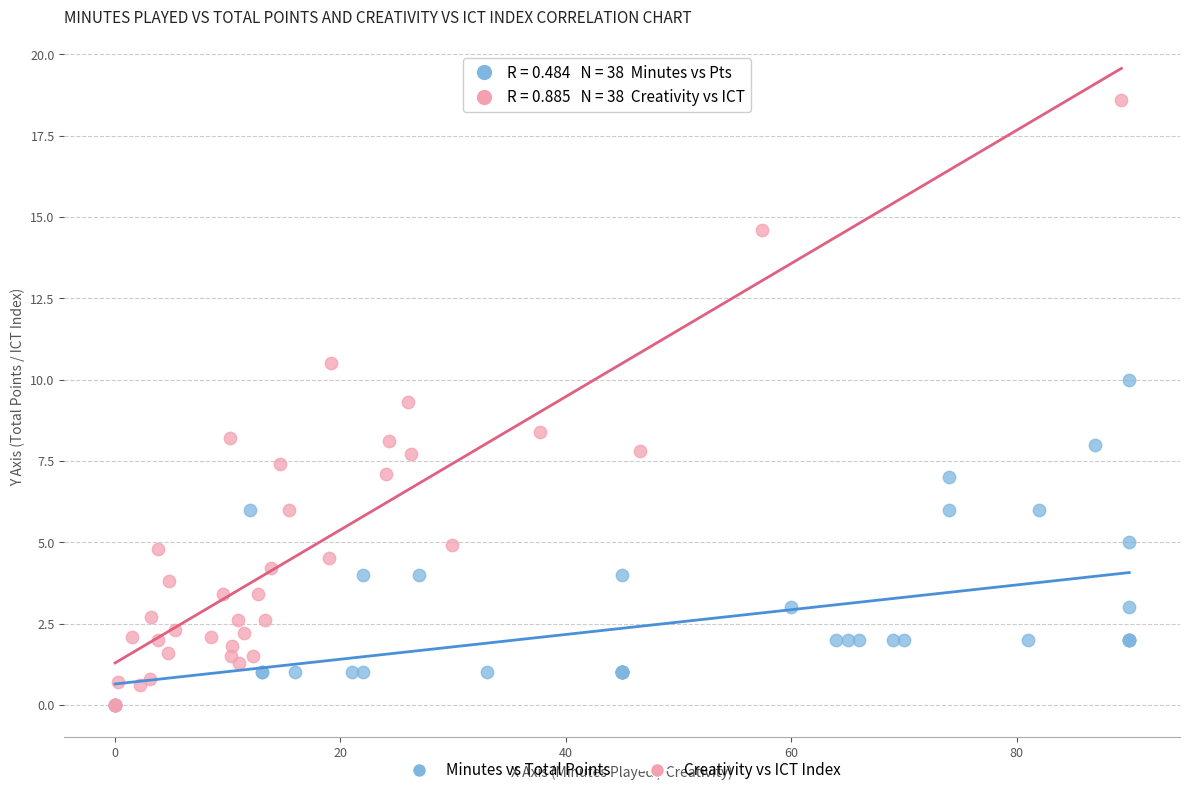

Which series has the largest Y range (max minus min)?

Creativity vs ICT Index